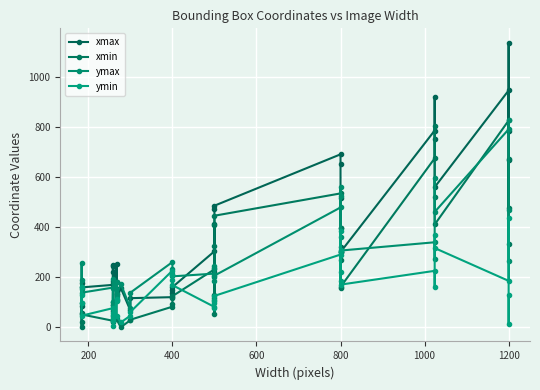

Where is the first local maximum for ymin?

400